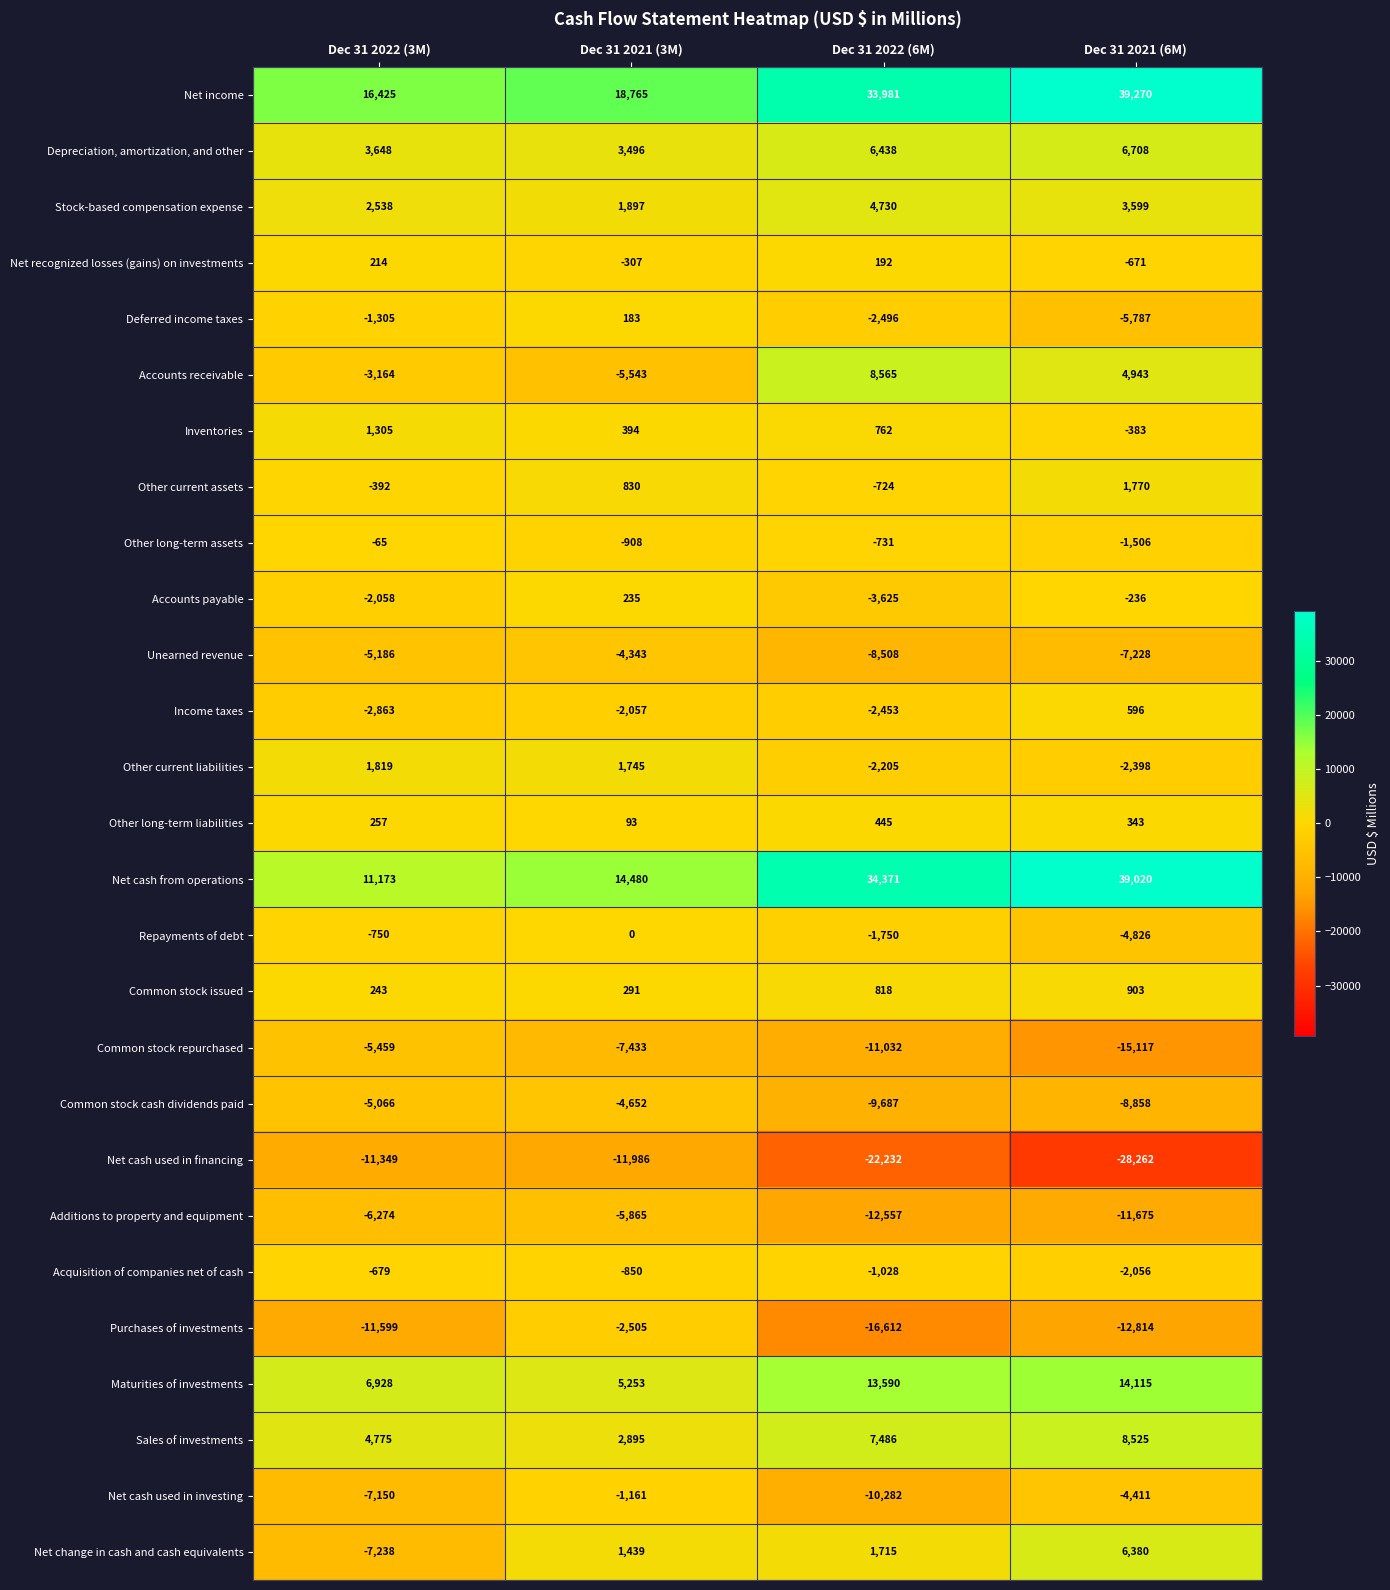

What is the smallest value displayed?

-28262